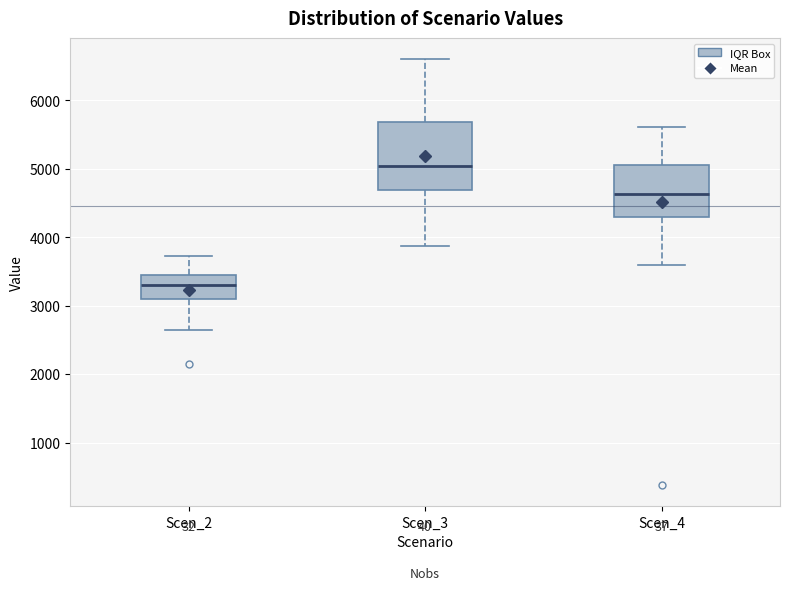

Which box has the lowest median line?

Scen_2